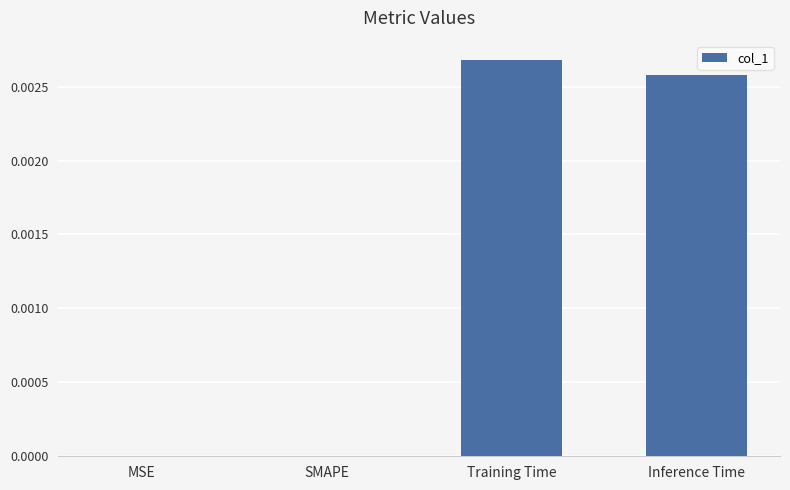

Are the bars horizontal?

No